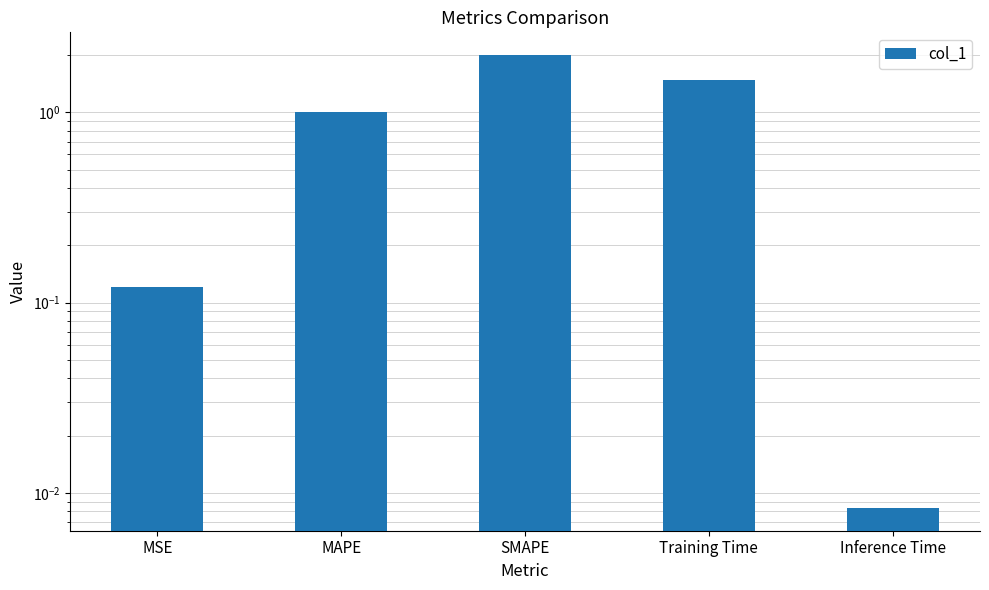

Rank the categories by value from lowest to highest.

Inference Time, MSE, MAPE, Training Time, SMAPE